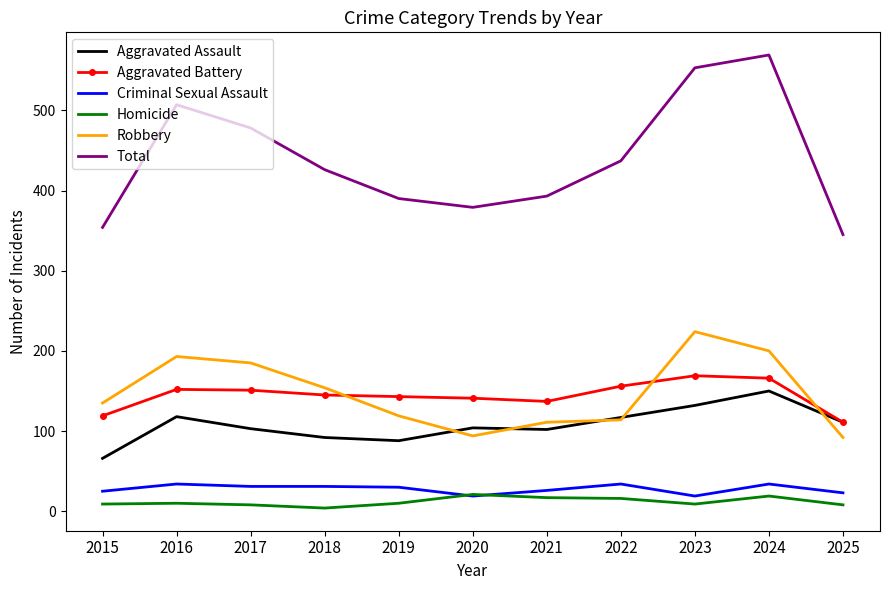

What is the maximum value for Aggravated Assault?

150